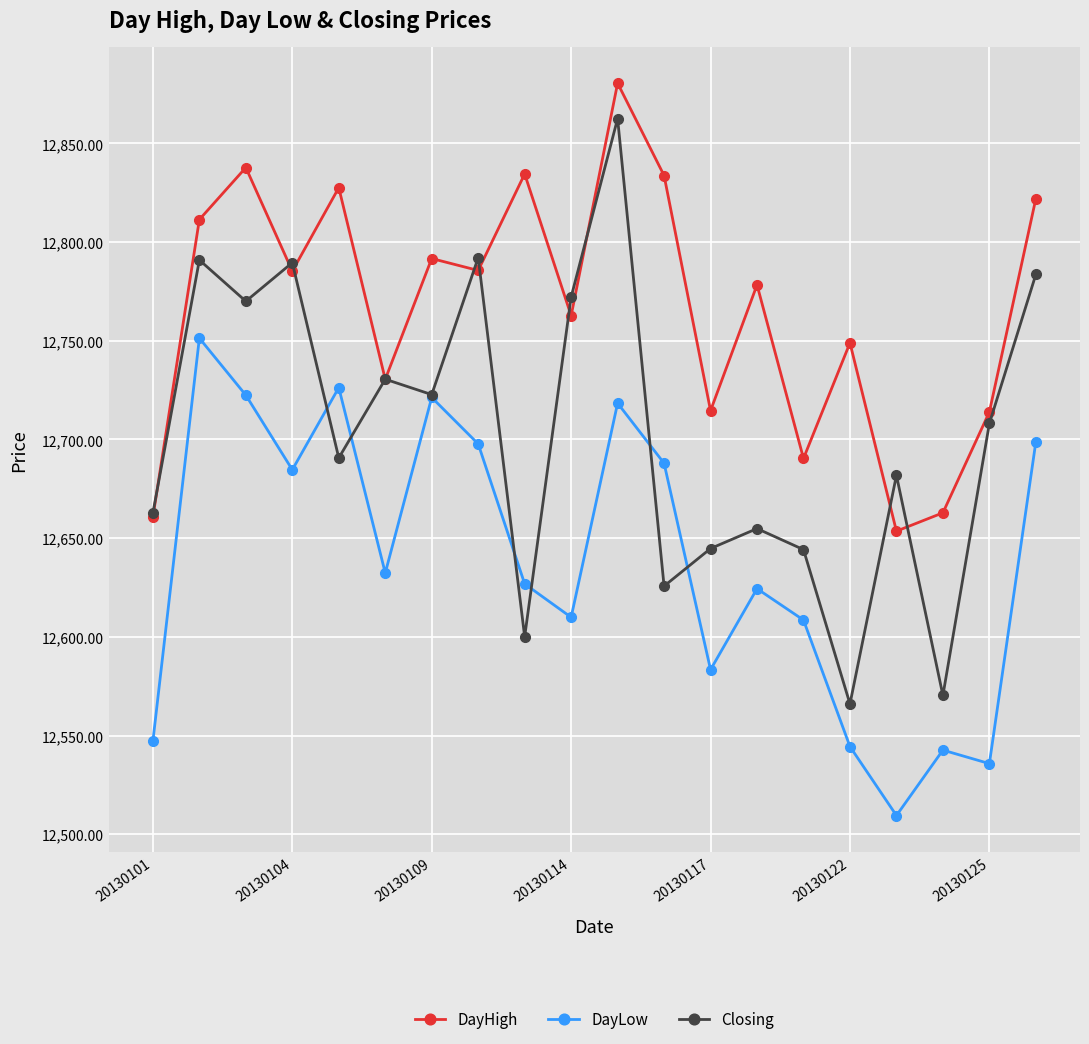

Which series has the widest spread of values?

Closing